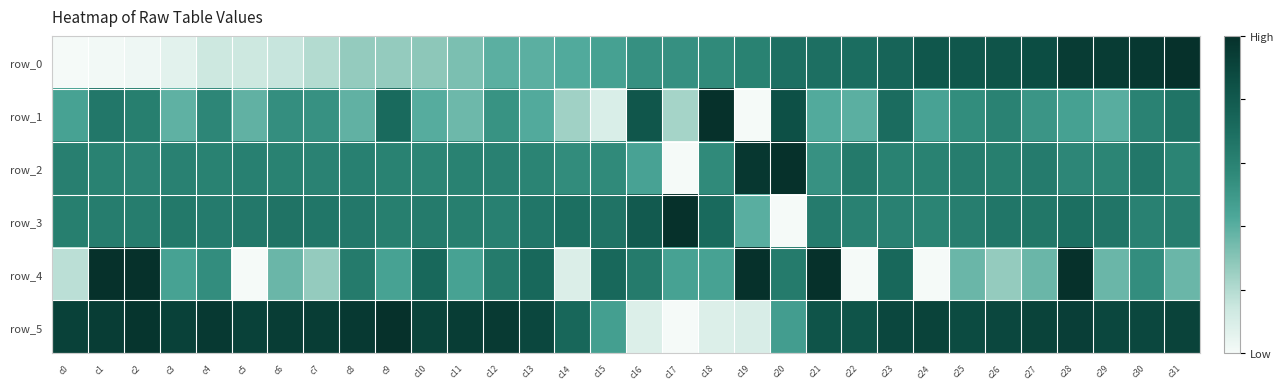

What is the sum of the row_4 values at c0 and c17?

0.6